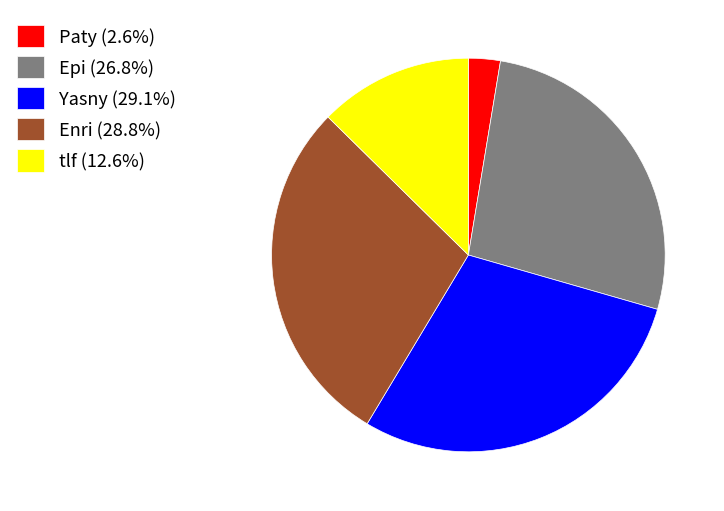

Is there any slice that represents more than half of the pie?

No